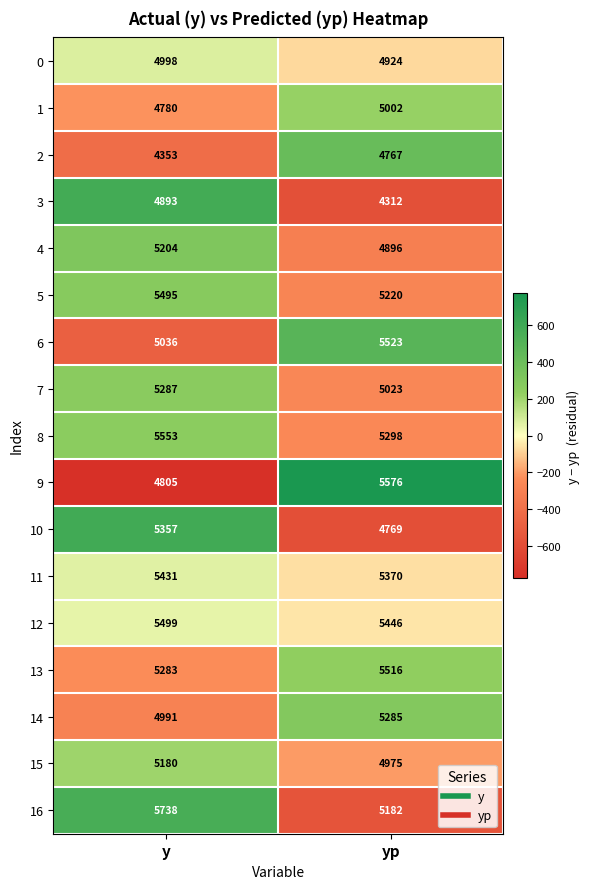

At which category does the chart reach its minimum across all series?

yp